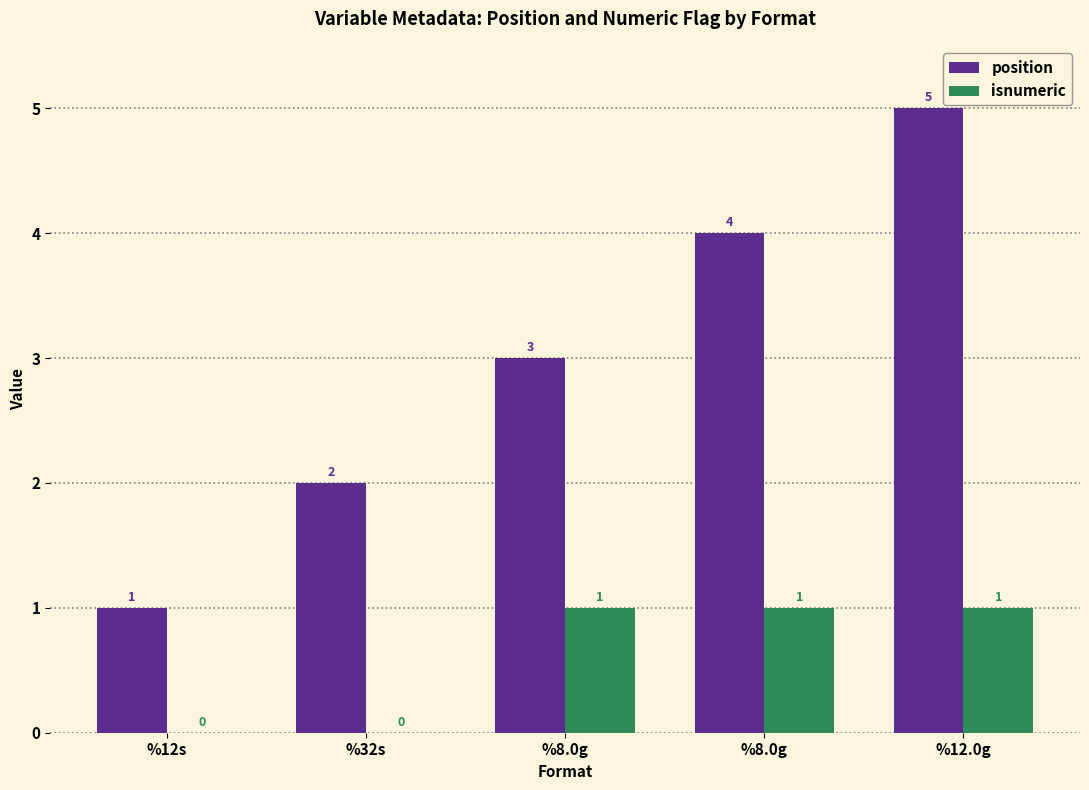

How many groups of bars are there?

5